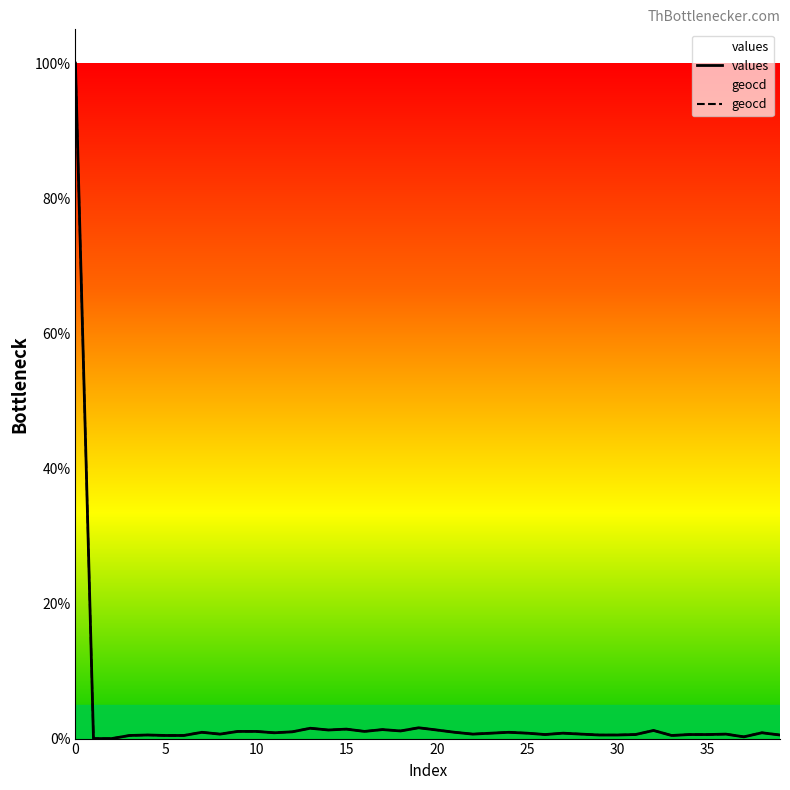

What is the highest value of the values series?

100.0